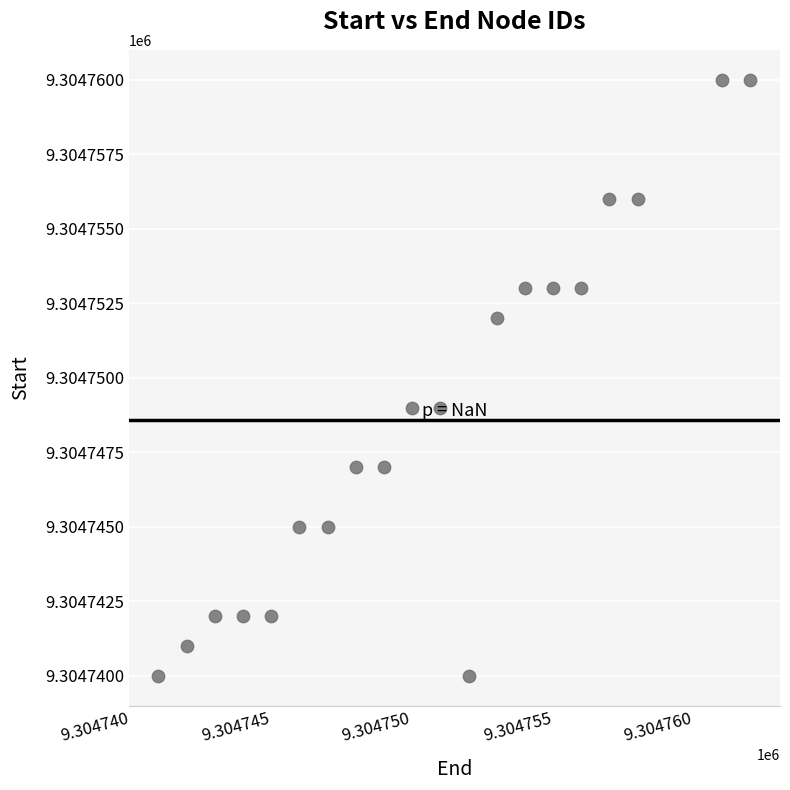

What is the range of X values (max minus min)?

21